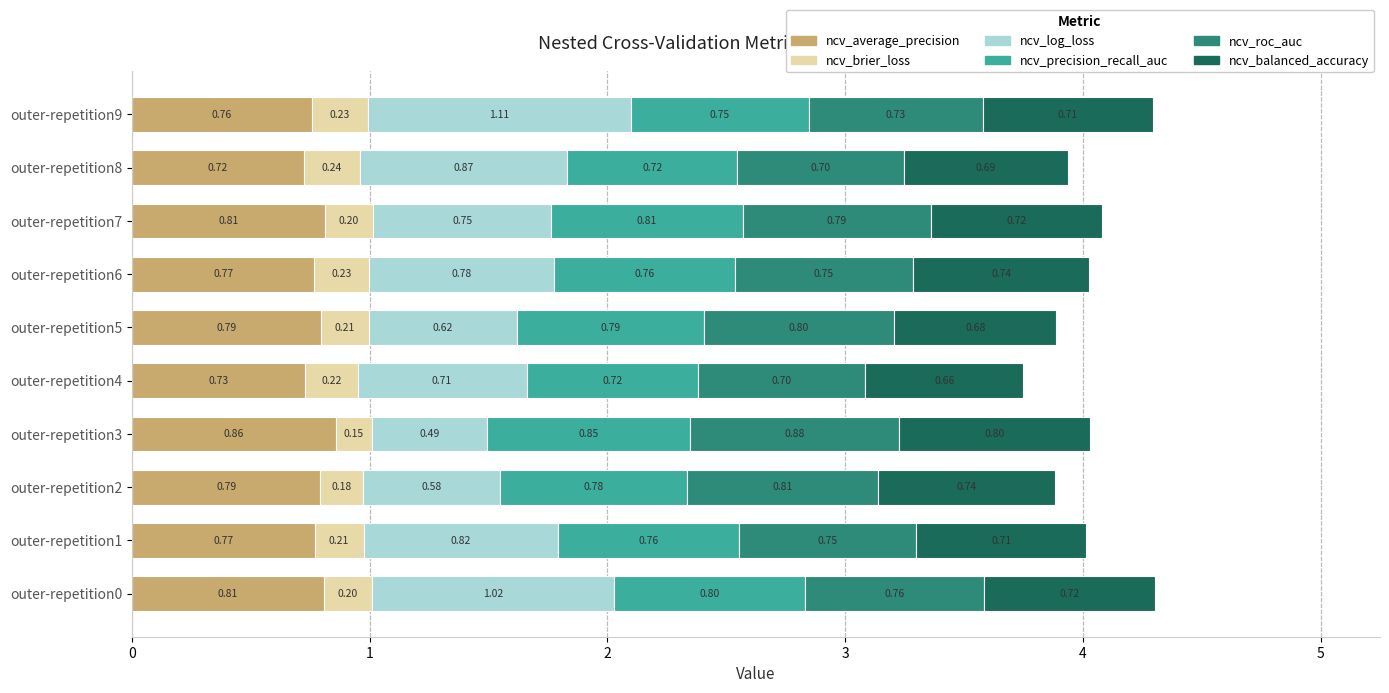

Which has a higher value, outer-repetition6 or outer-repetition3?

outer-repetition3